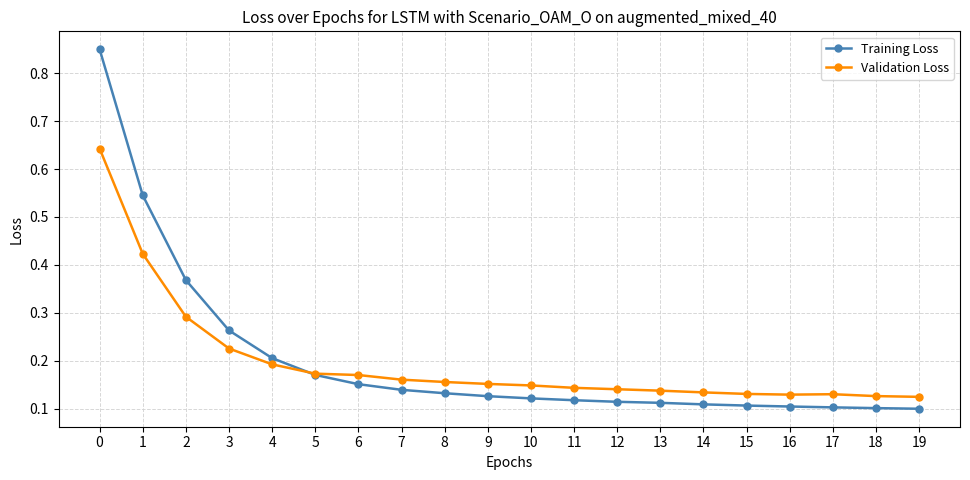

True or false: Validation Loss has more than 0 interior local peaks.

True